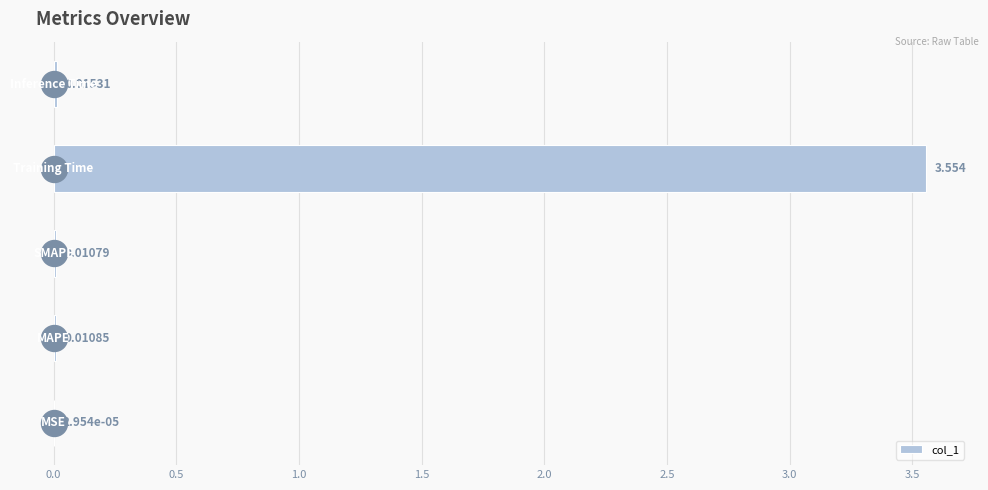

Which has a higher value, 1.5 or 0.0?

1.5